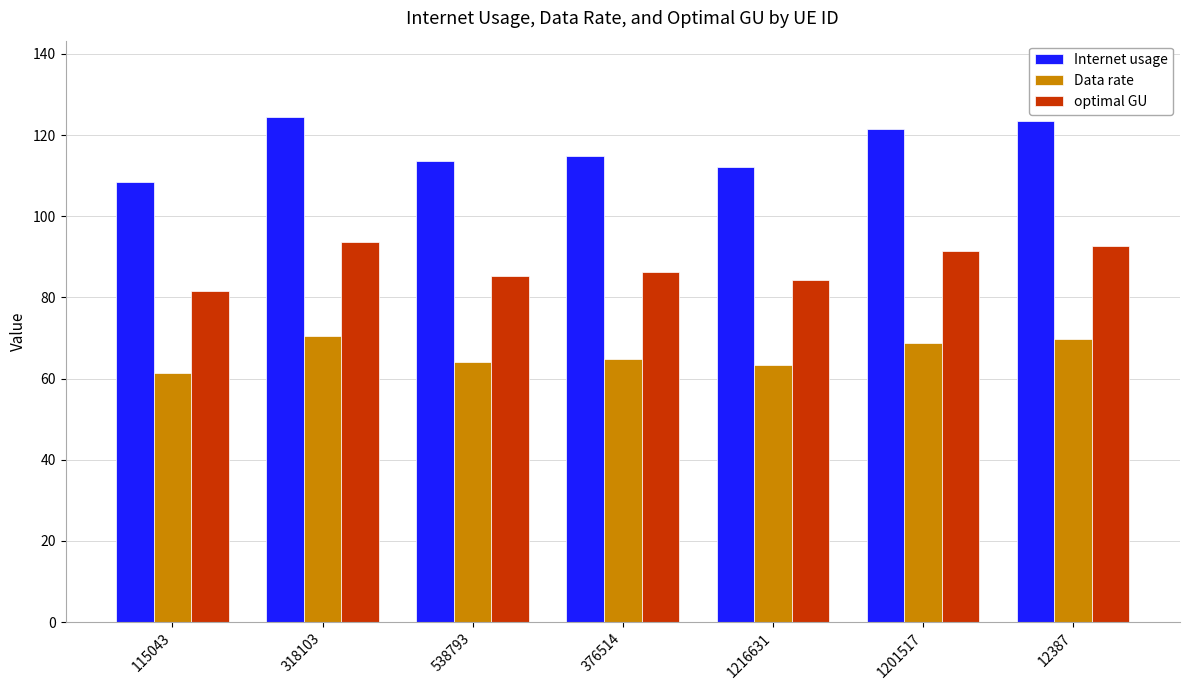

What is the value of the Data rate bar at the 1st from the left?

61.3